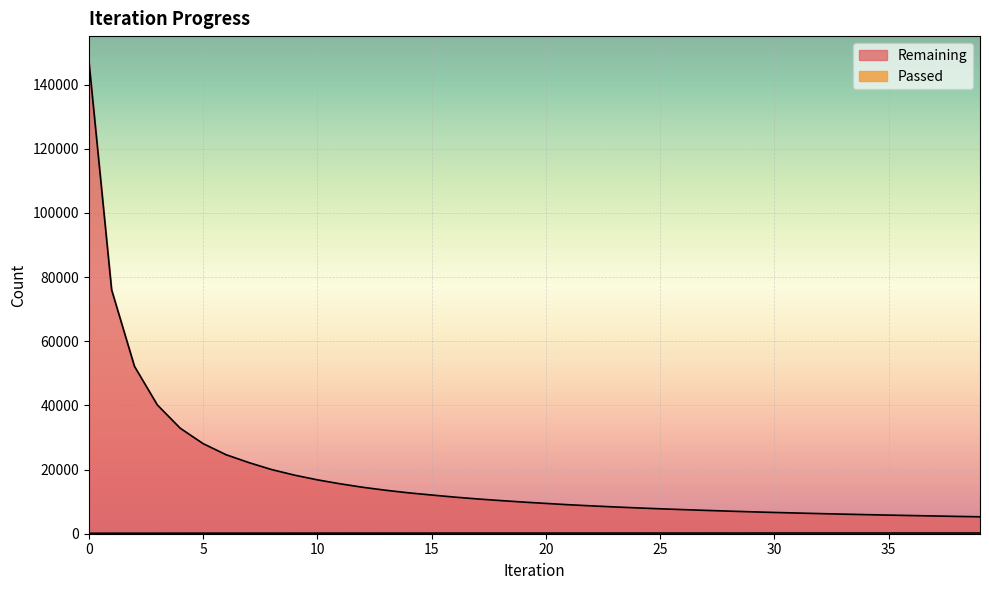

What is the difference between the highest and lowest values at 9?

18082